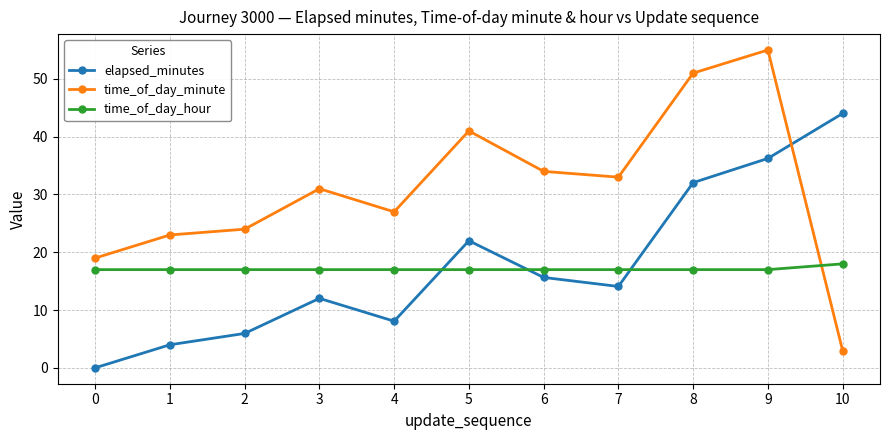

Which series has the largest range (max minus min)?

time_of_day_minute